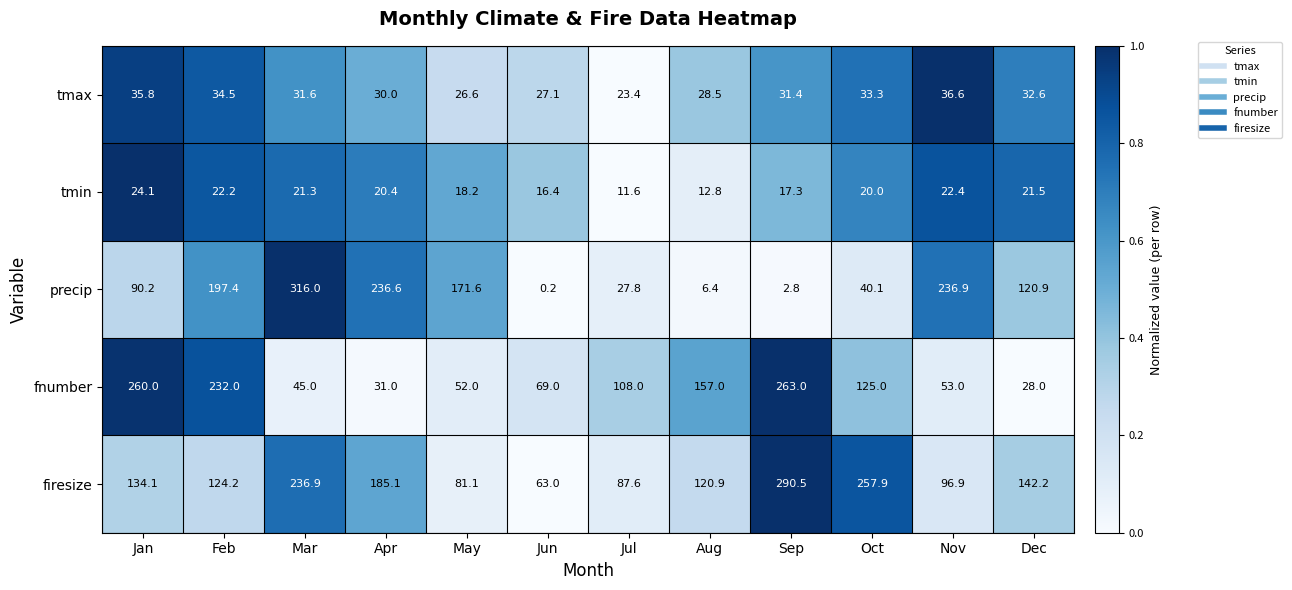

Which series has the largest range (max minus min)?

precip